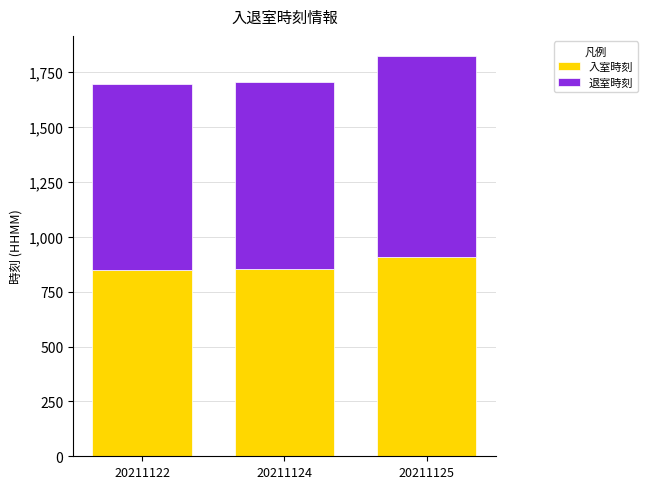

At which label is 入室時刻 closest to 878?

20211124